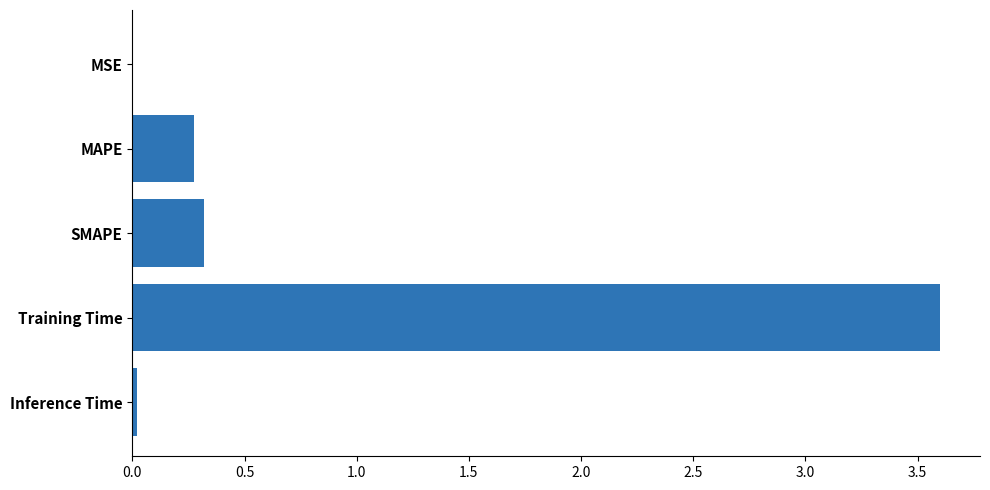

What is the sum of all values?

4.2